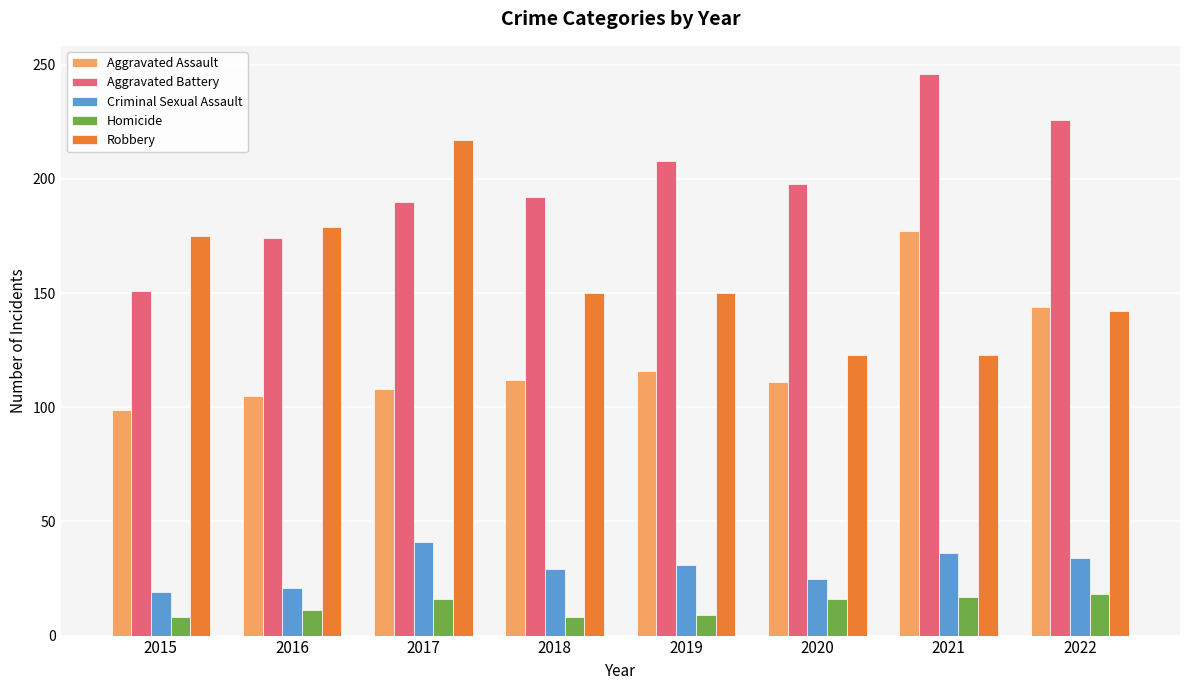

Where does the Criminal Sexual Assault series first go above 31?

2017